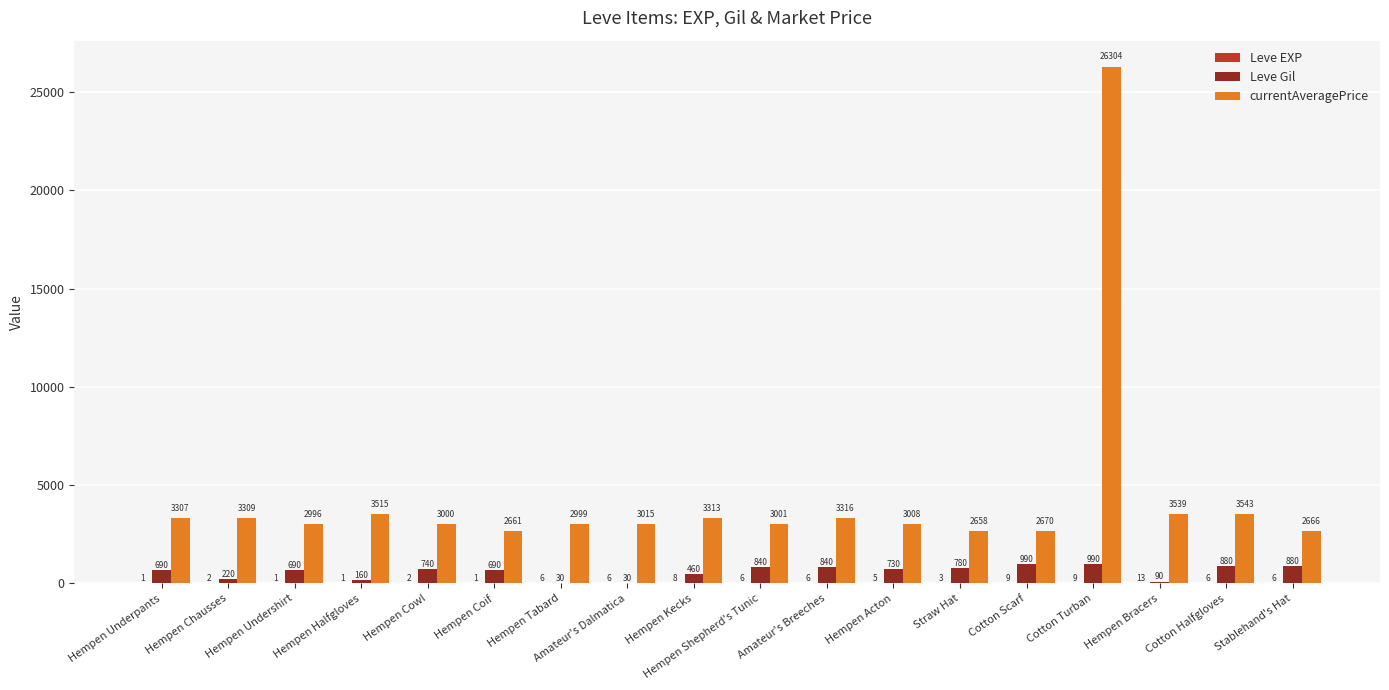

What is the total value across all series at Hempen Chausses?

3531